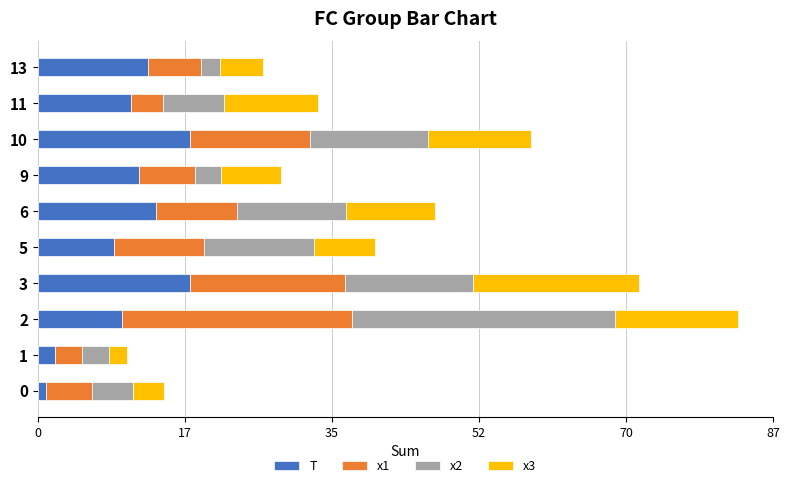

At which label is T closest to 9?

5